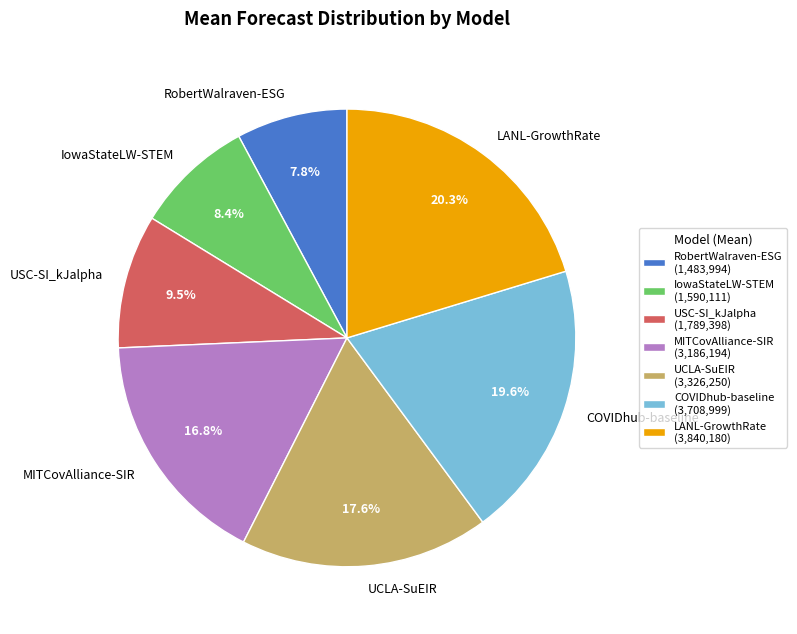

Does any single category account for the majority?

No